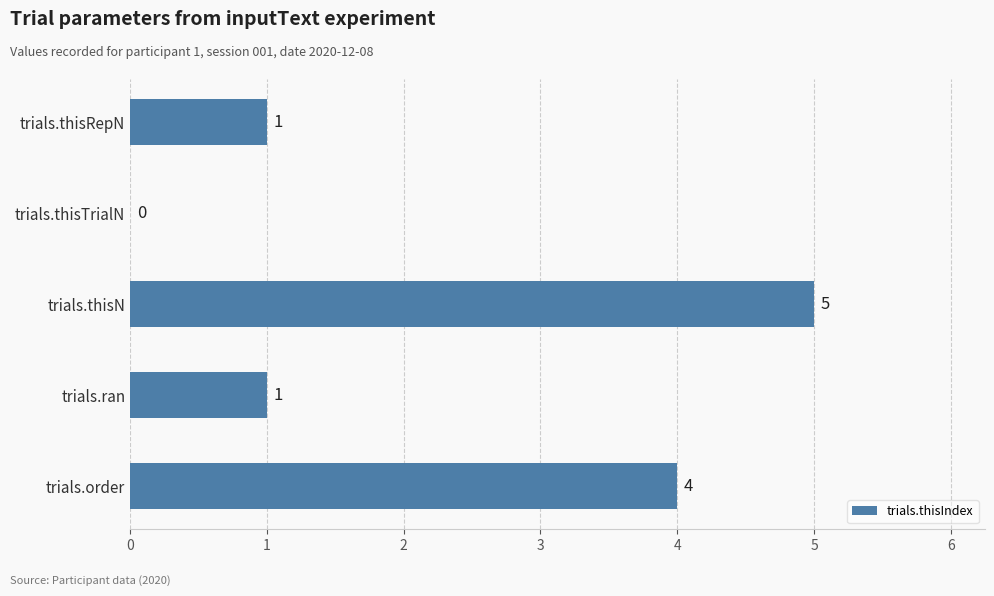

Reading bottom to top, what are all the values shown in this chart?

trials.order=4	trials.ran=1	trials.thisN=5	trials.thisTrialN=0	trials.thisRepN=1